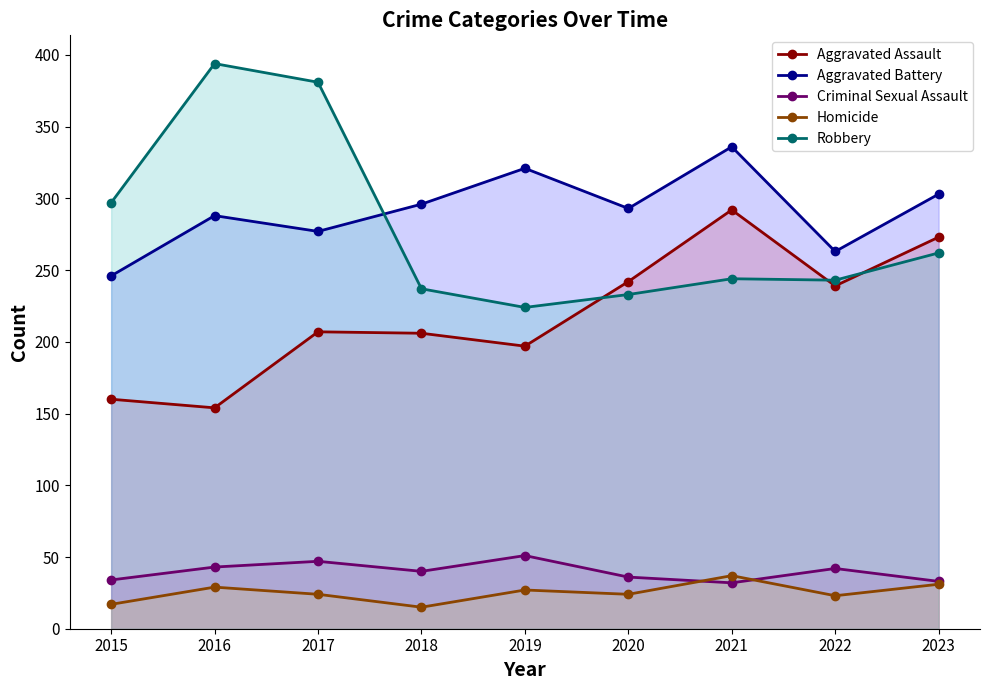

Rank the categories by Criminal Sexual Assault value from lowest to highest.

2021, 2023, 2015, 2020, 2018, 2022, 2016, 2017, 2019